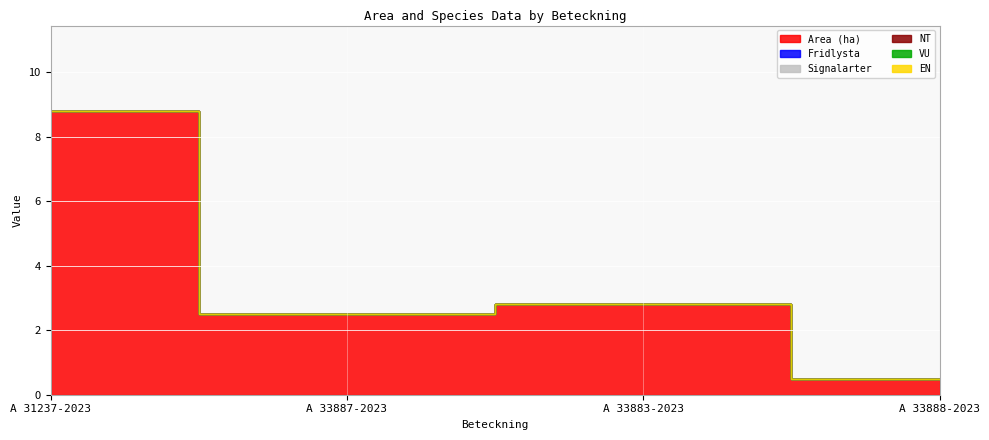

What position from the right is A 31237-2023?

4